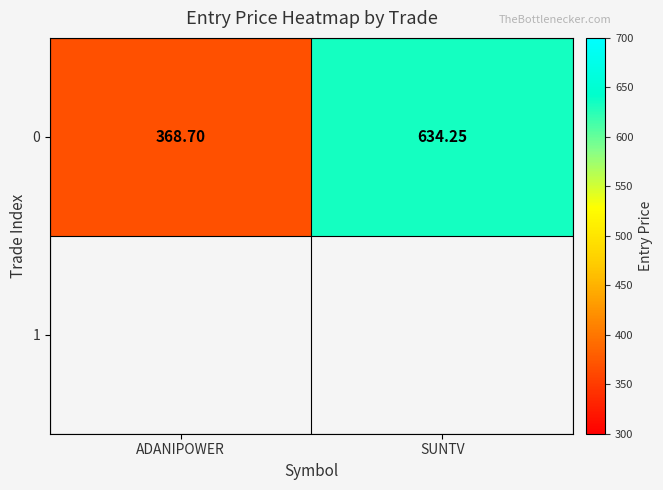

Where does the 0 series first go above 634?

SUNTV